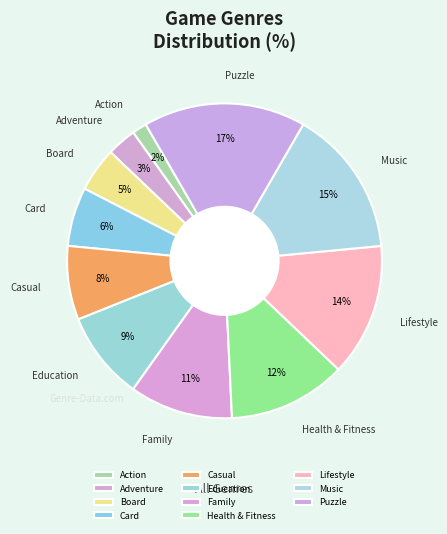

Rank the categories by value from highest to lowest.

Puzzle, Music, Lifestyle, Health & Fitness, Family, Education, Casual, Card, Board, Adventure, Action